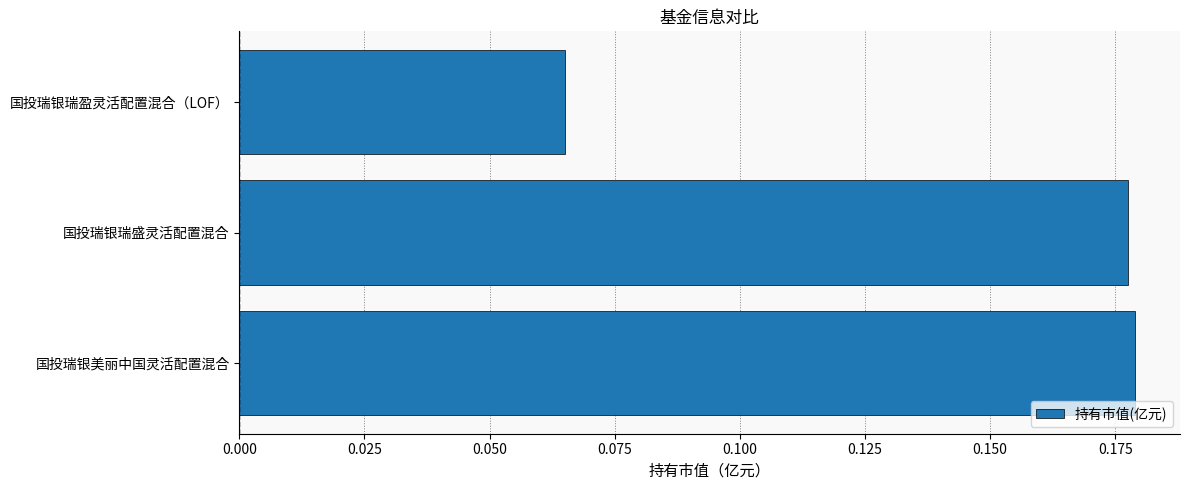

Between 国投瑞银瑞盛灵活配置混合 and 国投瑞银瑞盈灵活配置混合（LOF）, which is larger?

国投瑞银瑞盛灵活配置混合